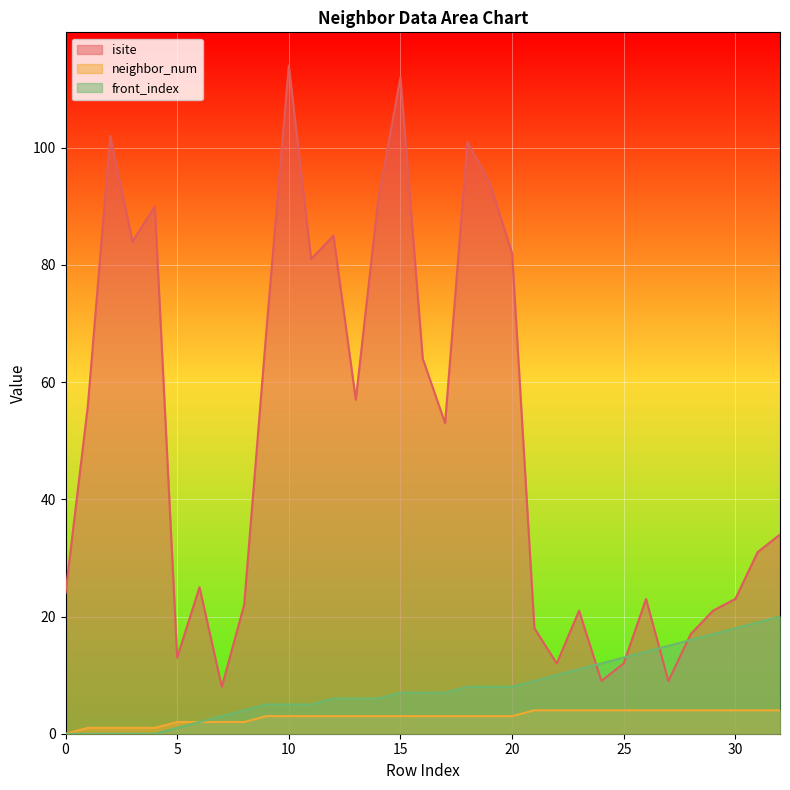

What is the sum of all isite values?

1657